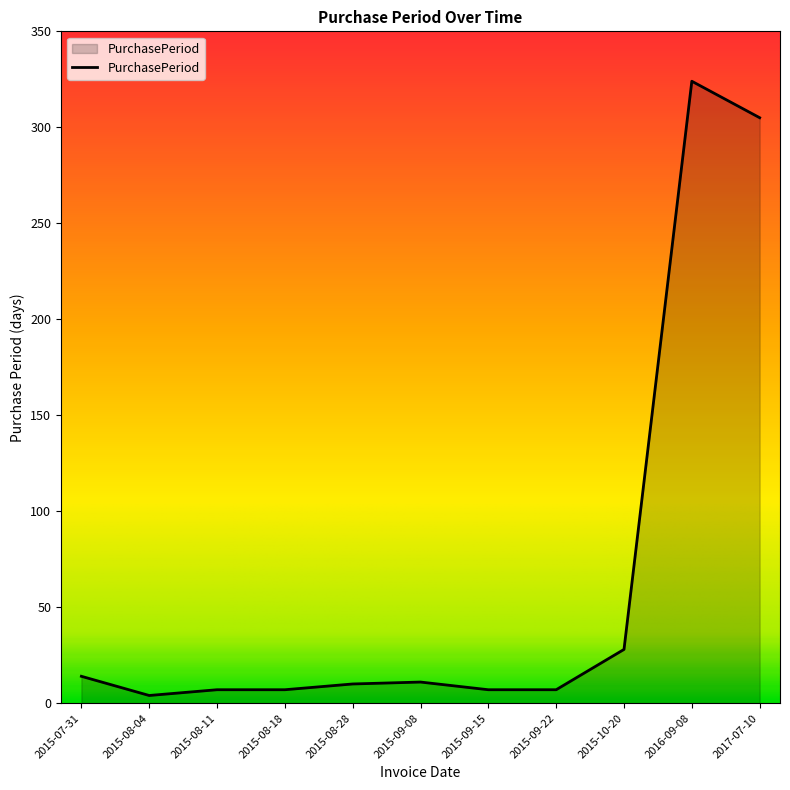

What is the change in value from 2015-08-04 to 2017-07-10?

+301